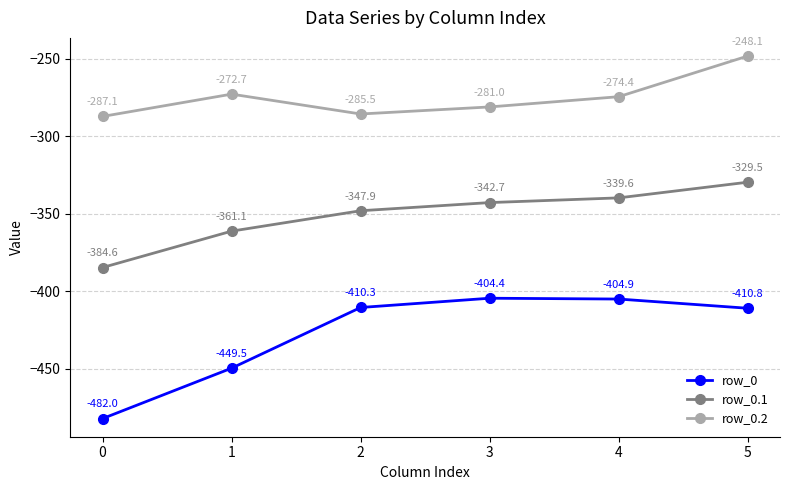

Reading right to left, what are all the values shown in this chart?

row_0: -410.8	-404.9	-404.4	-410.3	-449.5	-482.0
row_0.1: -329.5	-339.6	-342.7	-347.9	-361.1	-384.6
row_0.2: -248.1	-274.4	-281.0	-285.5	-272.7	-287.1